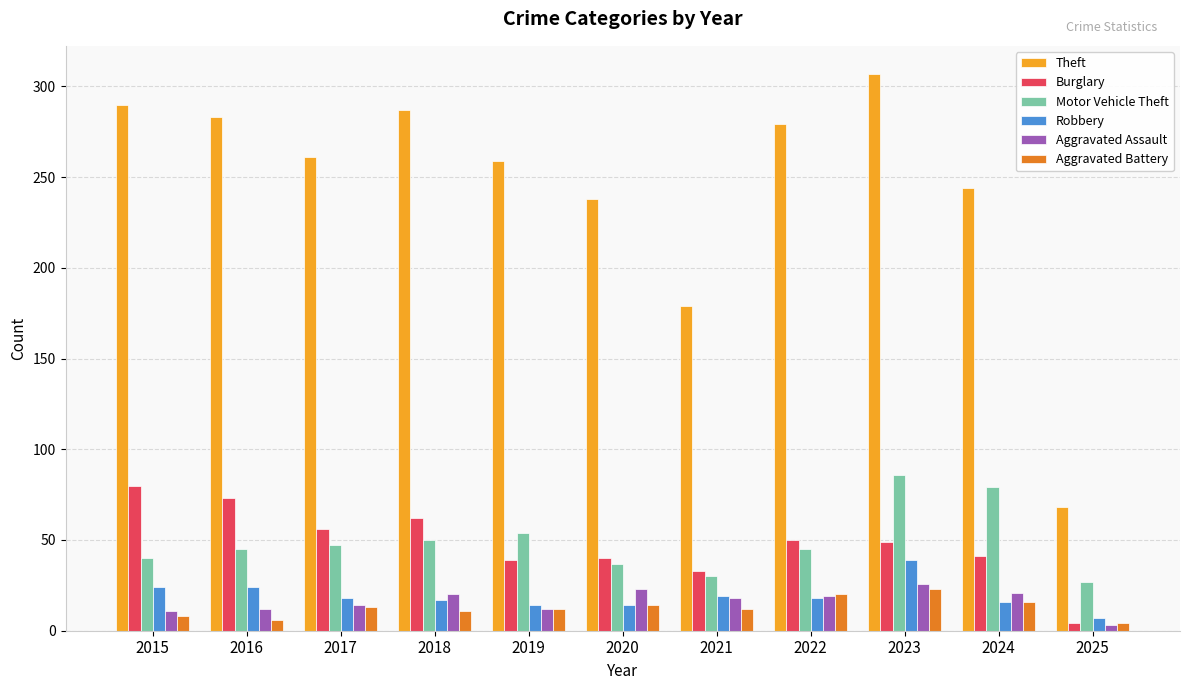

At which category is the sum across all series the highest?

2023